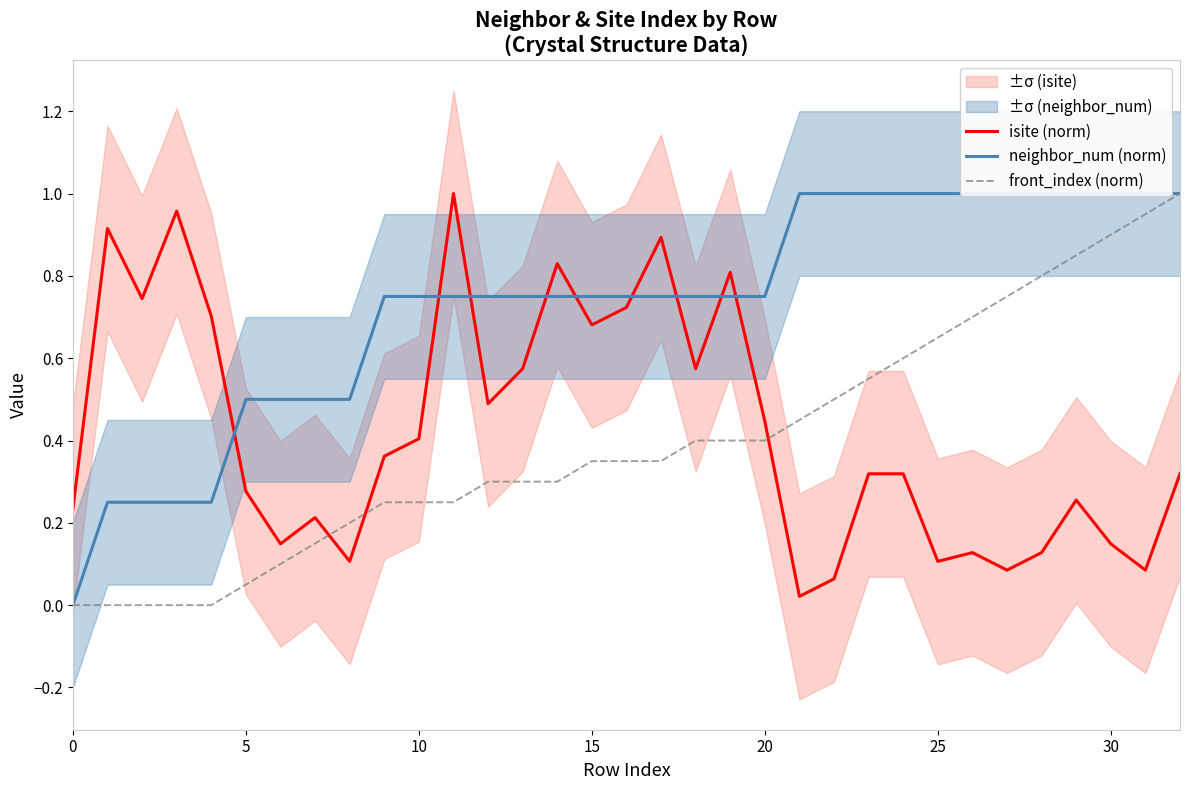

The isite (norm) series shows 0.1 at 31. True or false?

True